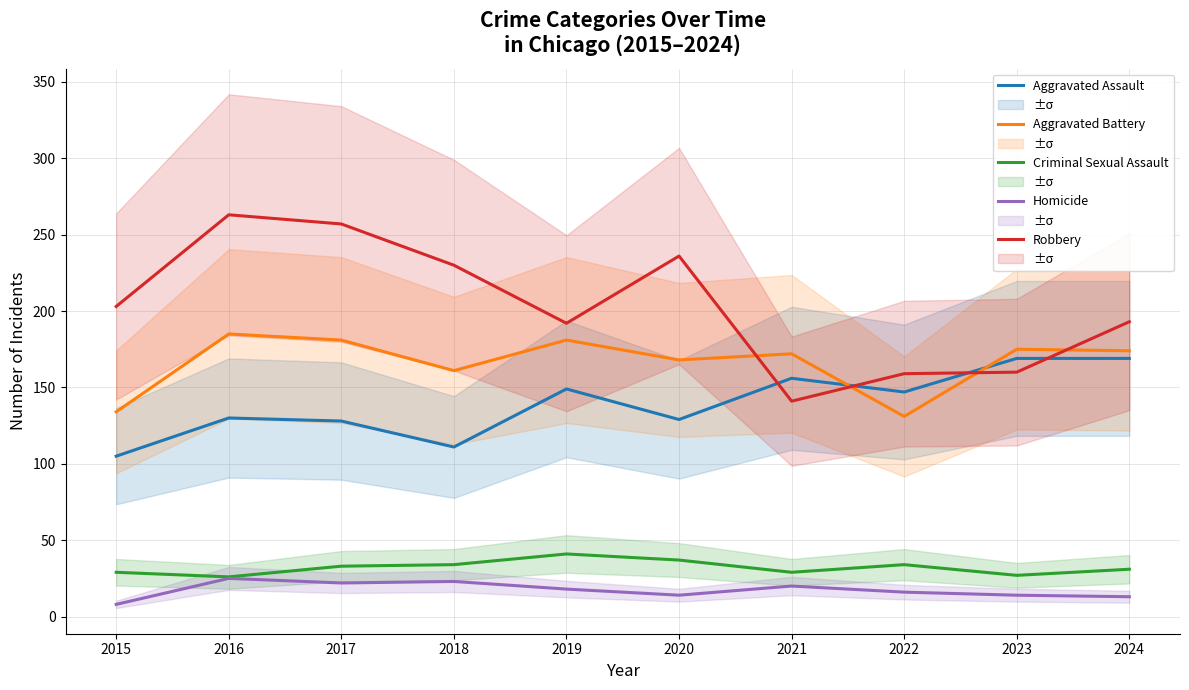

True or false: Aggravated Assault and Homicide cross at least once.

False